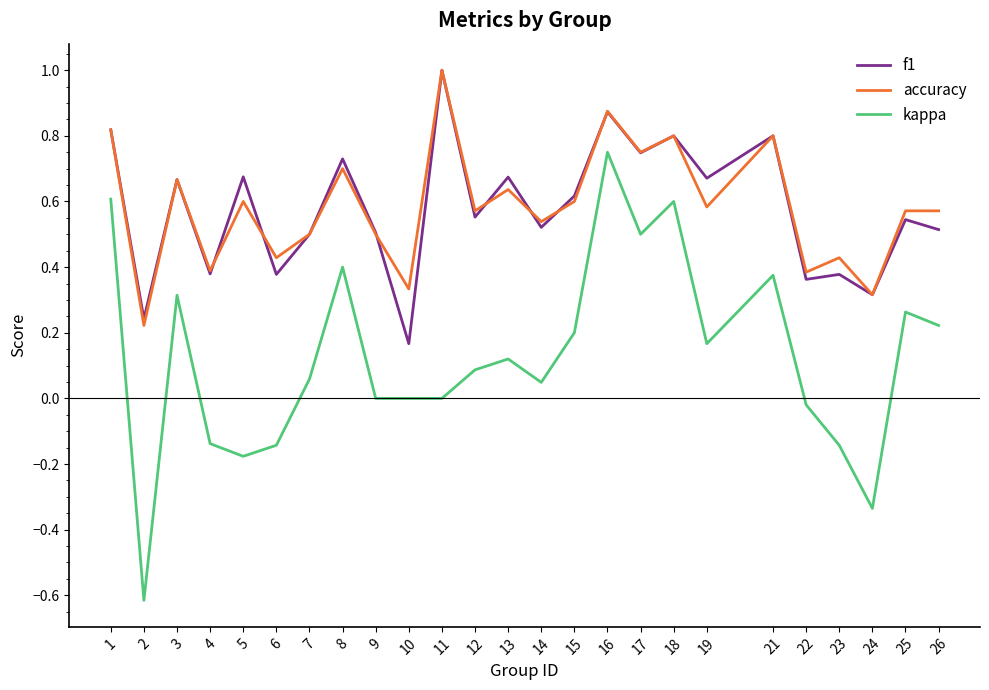

At which label does kappa first exceed 0?

1